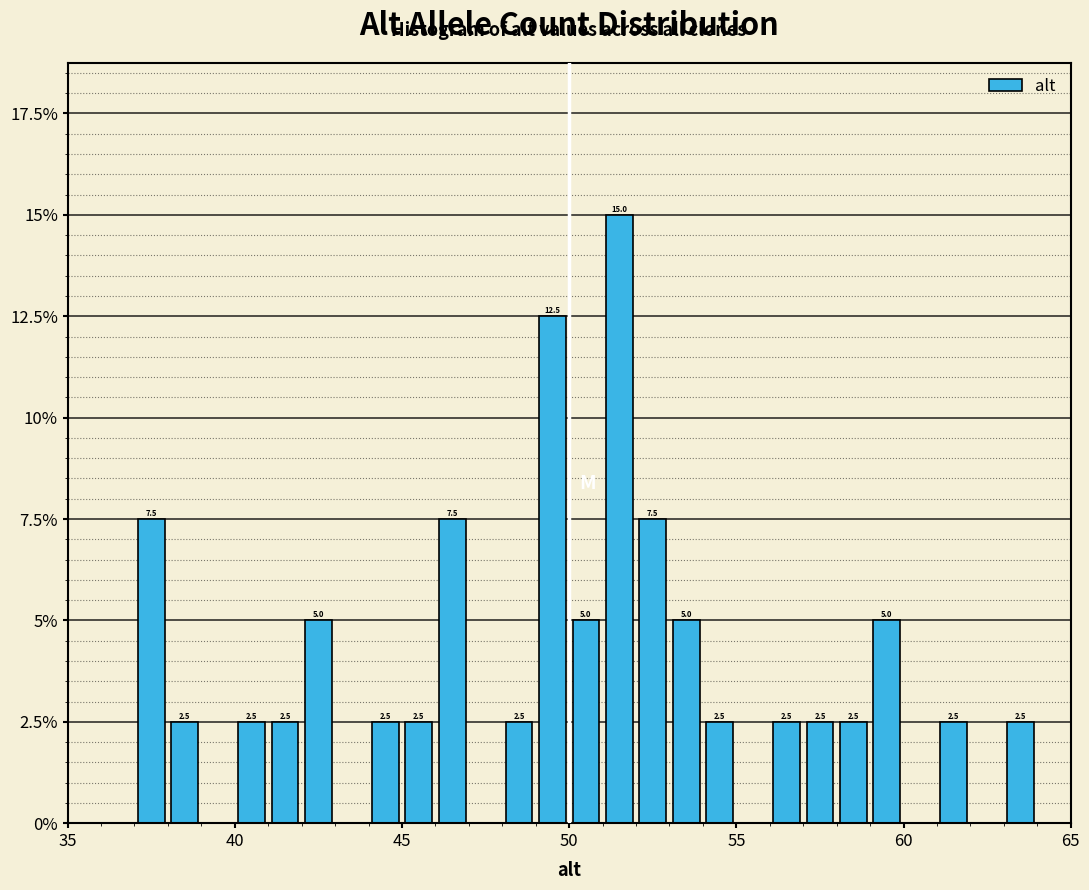

Read against the x-axis, roughly where is the centre of the tallest bar?

51.5